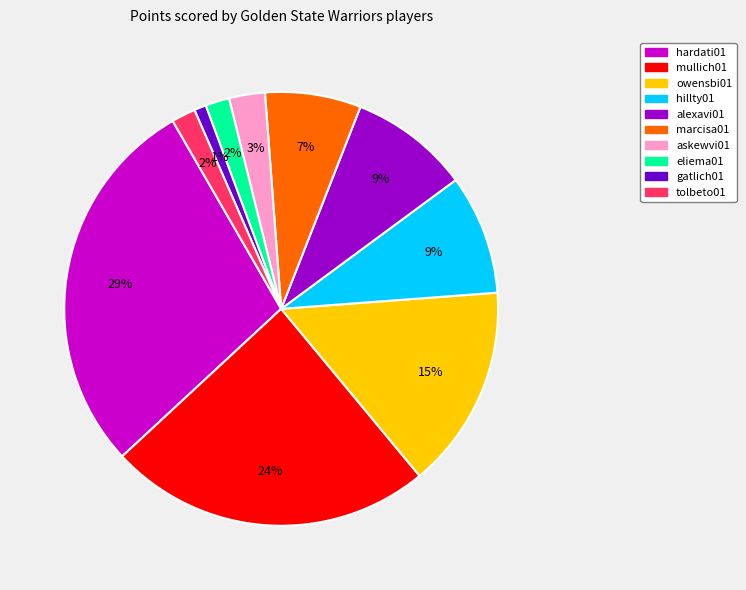

Does askewvi01 account for over 50% of the chart?

No